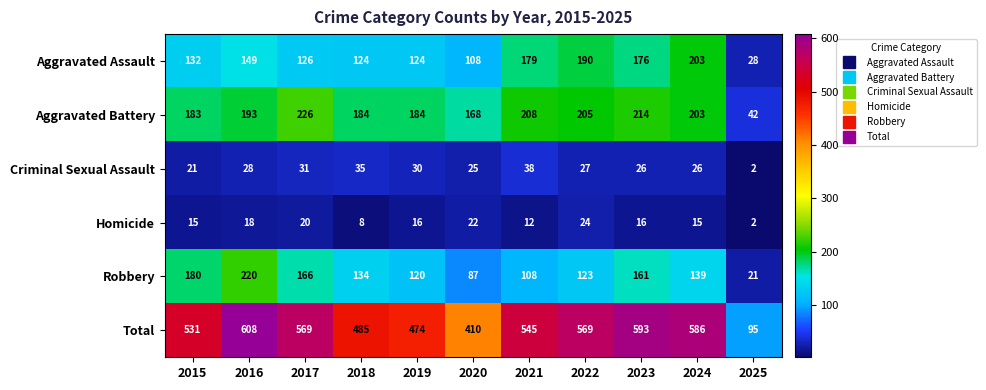

Which series has the largest range (max minus min)?

Total